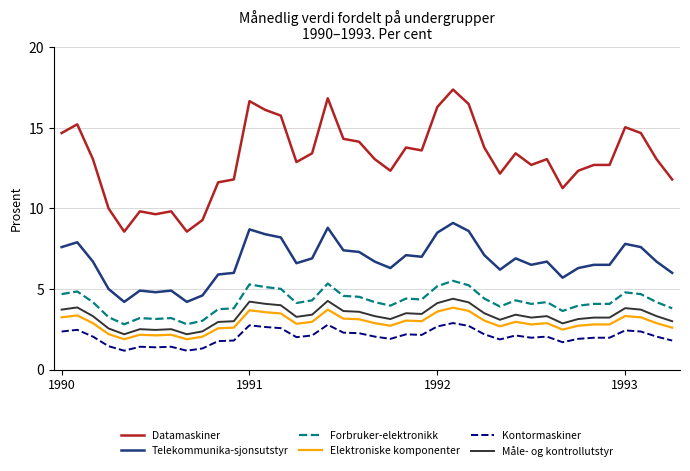

True or false: Elektroniske komponenter and Telekommunika-sjonsutstyr intersect in this chart.

False